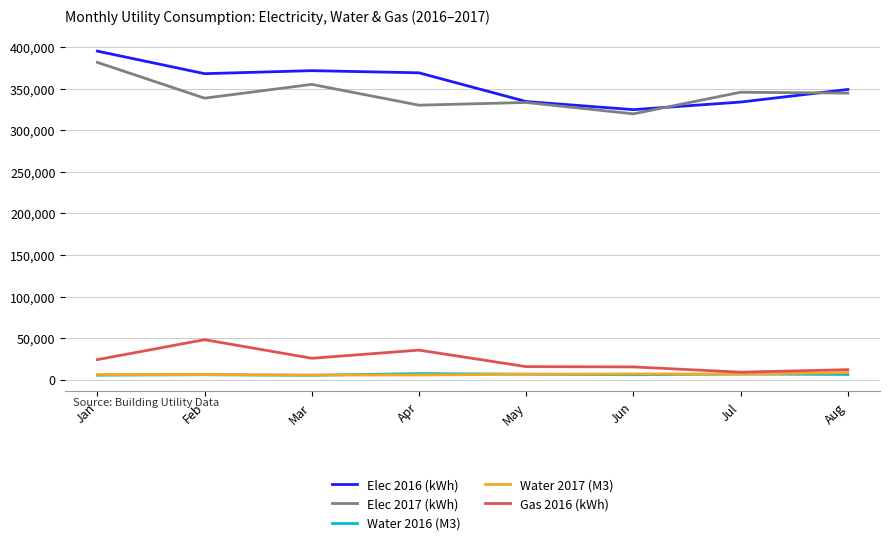

What is the spread (max minus min) of values at Jul?

338794.0